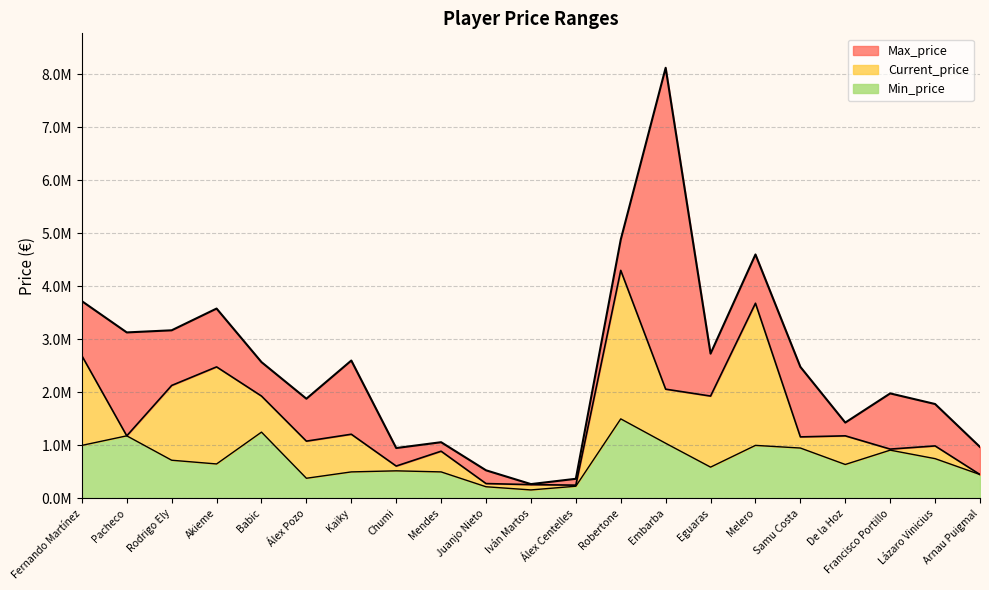

What is the spread (max minus min) of values at Álex Pozo?

1500000